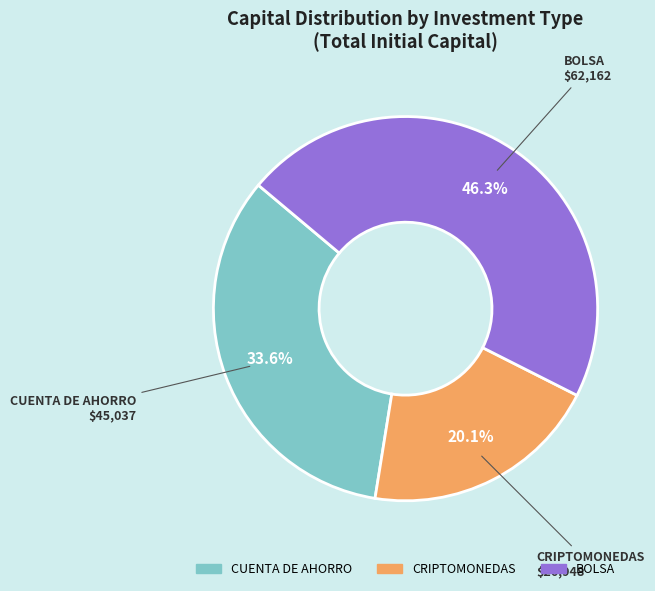

How many segments does this pie chart have?

3